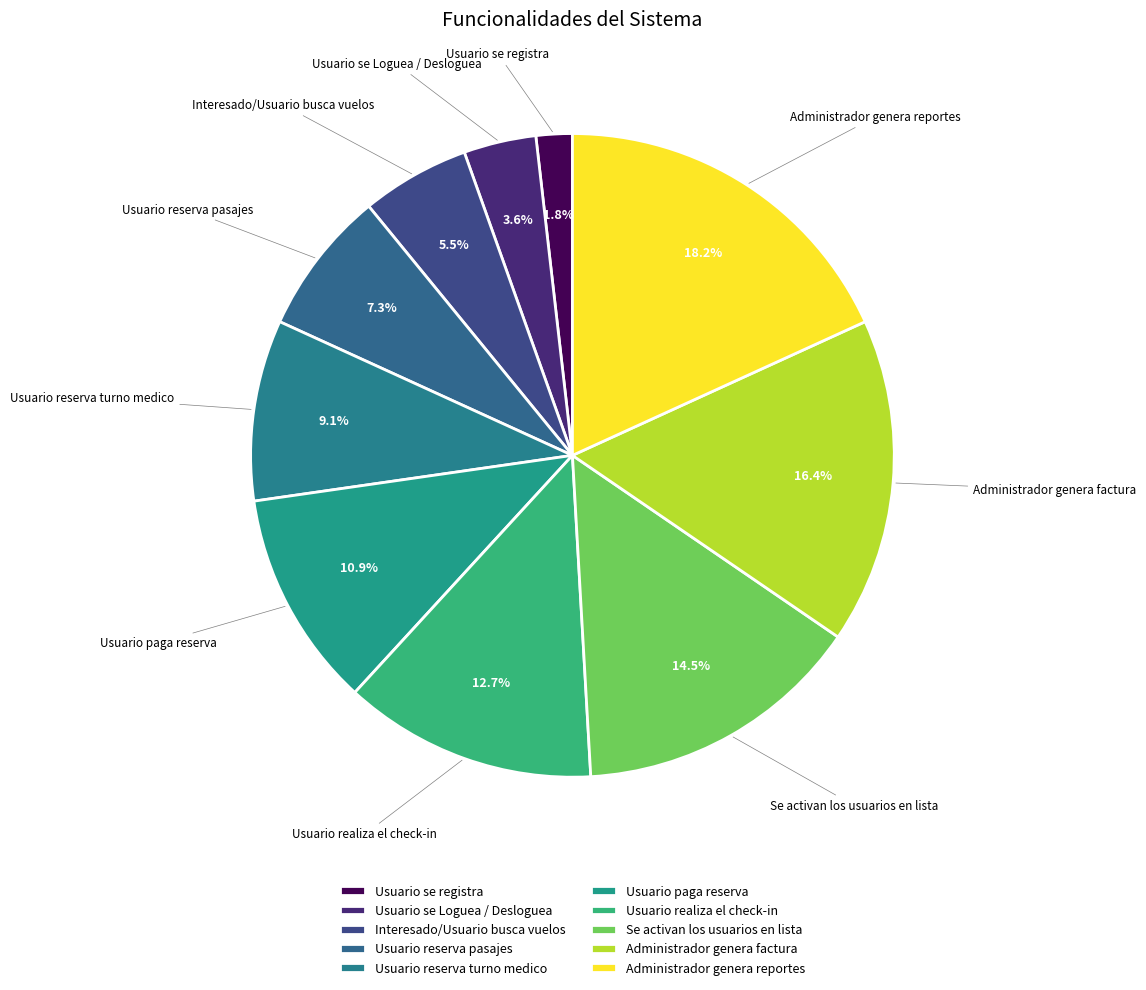

Count the number of slices in the pie.

10